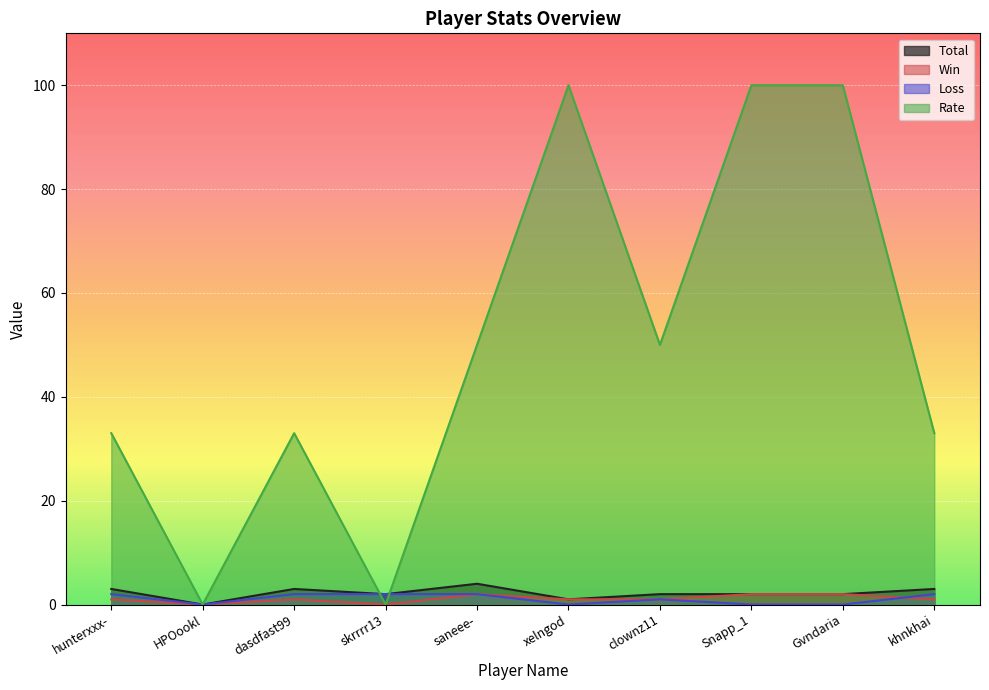

True or false: Loss has more than 2 interior local peaks.

False